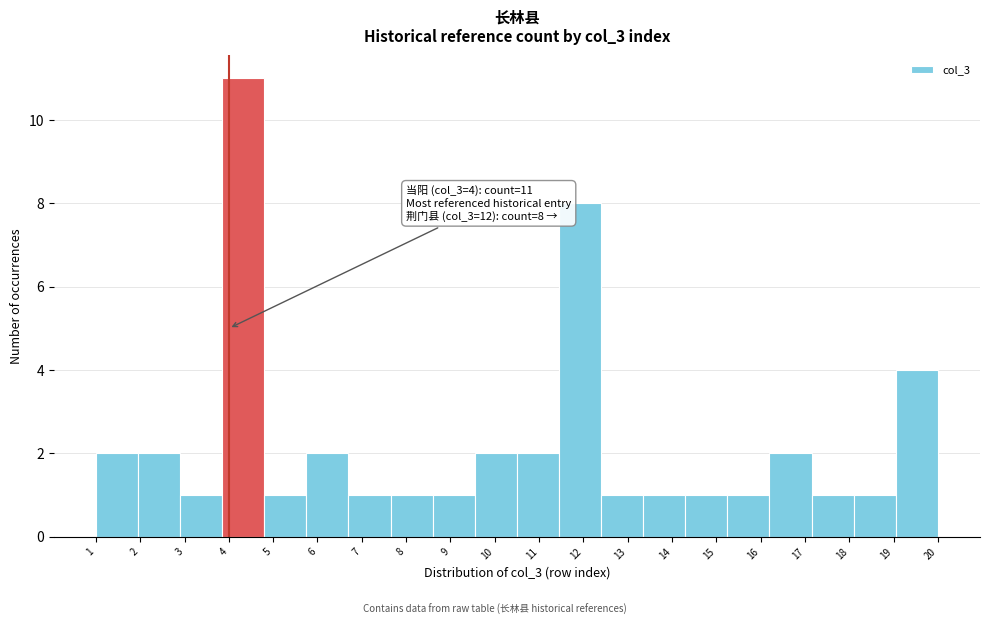

Which range on the x-axis has the tallest bar?

3.85 to 4.80